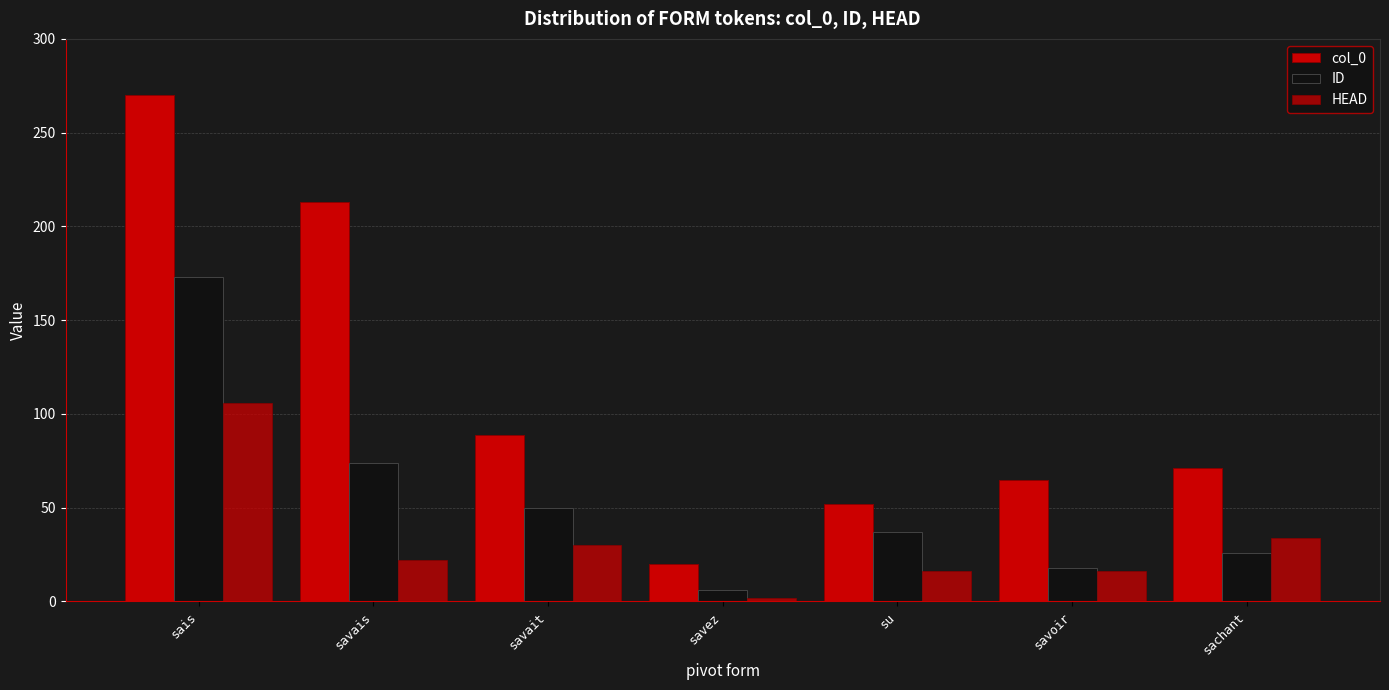

List the series in order of their overall mean, highest first.

col_0, ID, HEAD